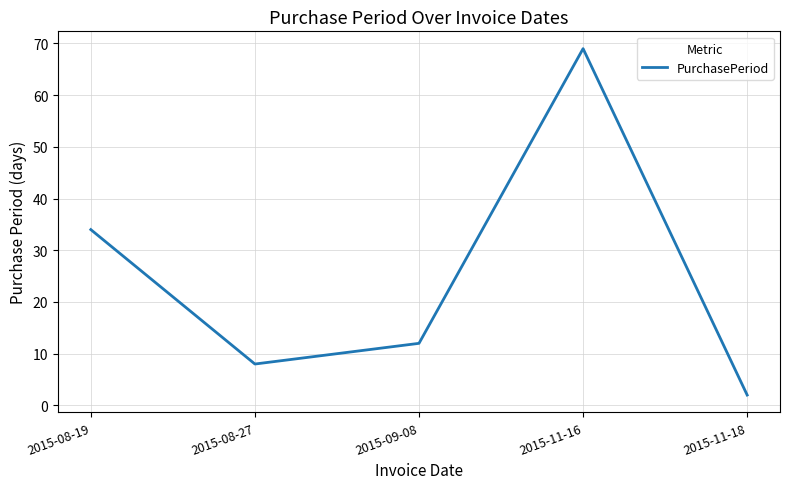

Where is the first local minimum?

2015-08-27